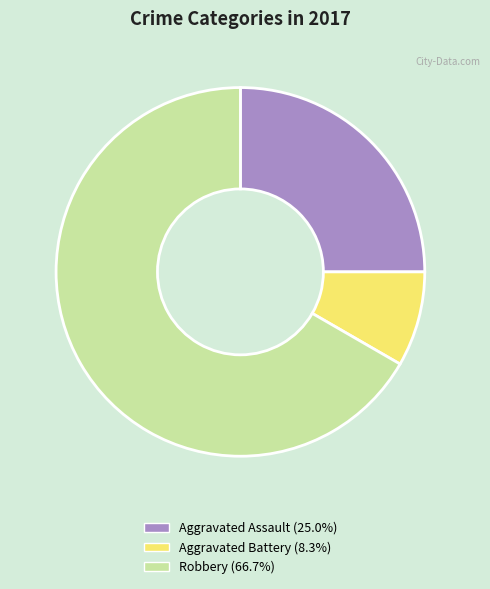

Which slice is the largest?

Robbery